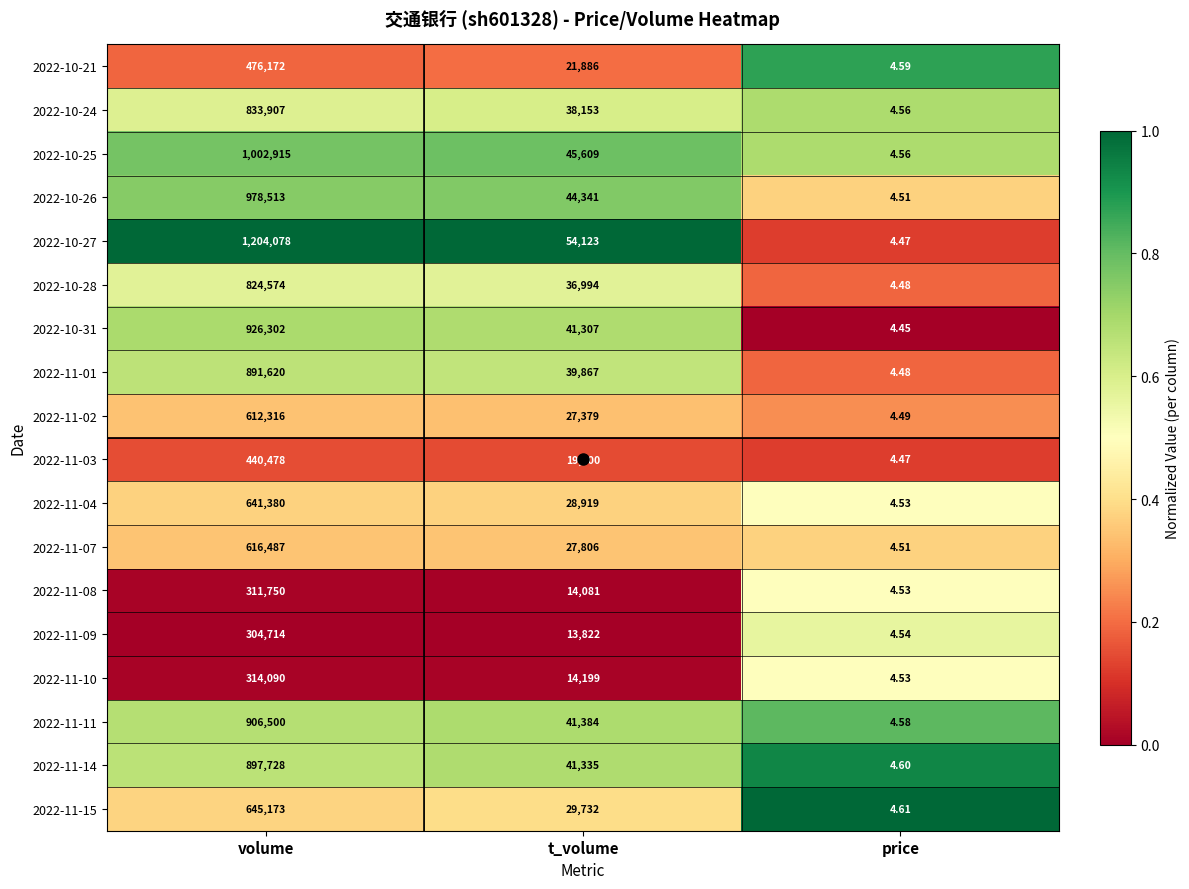

Is the value of 2022-10-27 at price greater than the value of 2022-11-11 at volume?

No